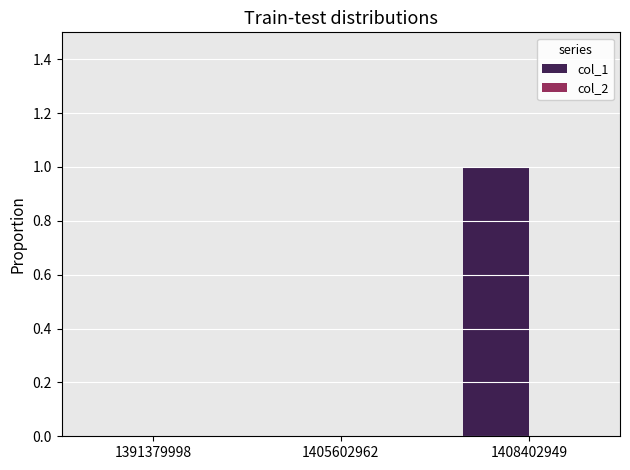

True or false: the data shows 0 at 1391379998.

True